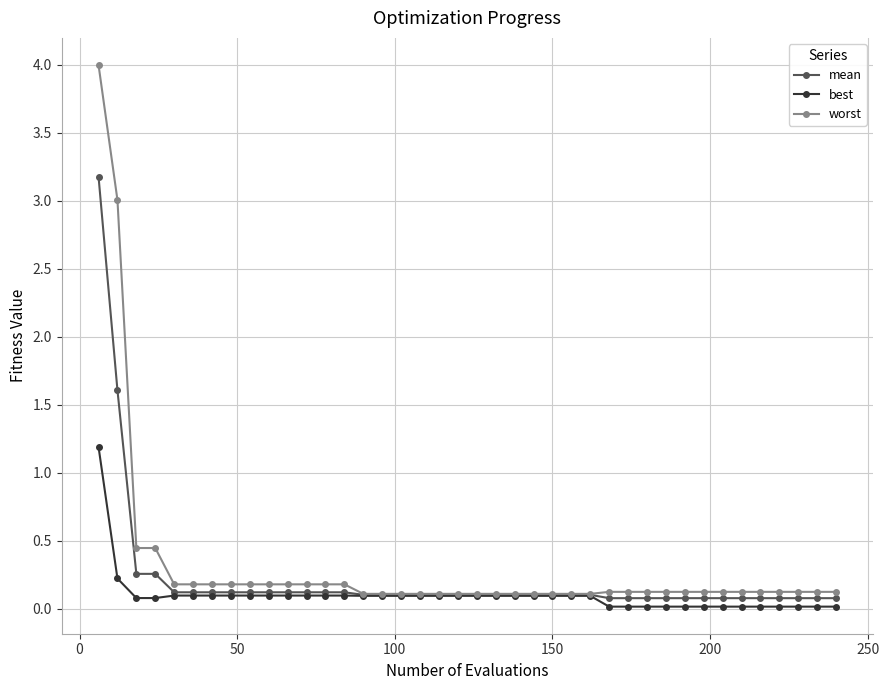

What is the maximum value for mean?

3.2